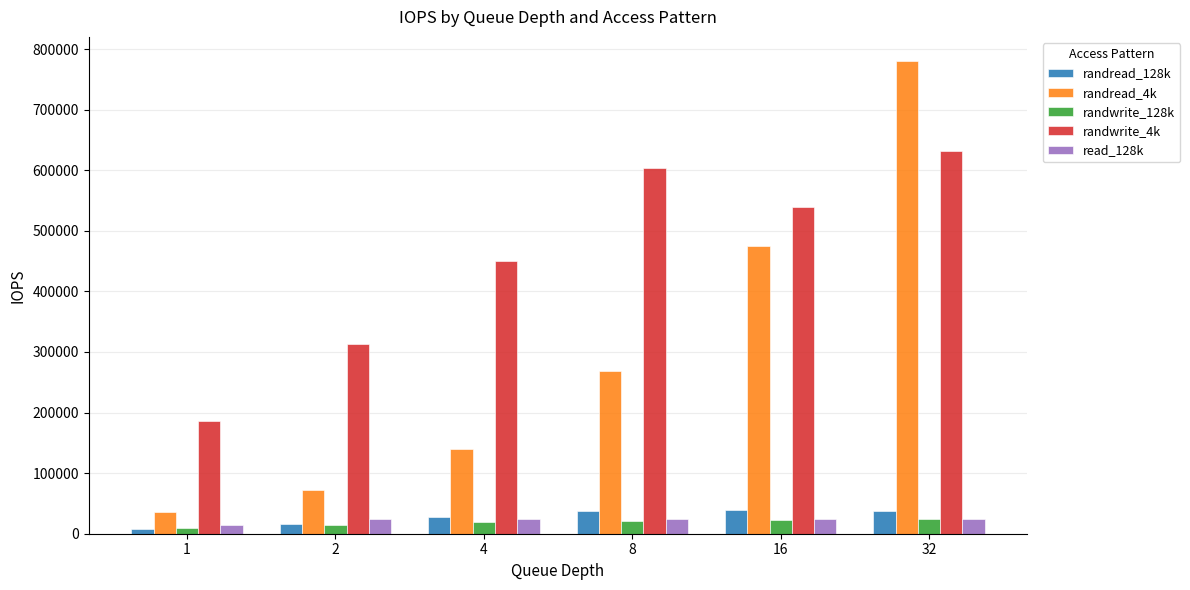

What is the difference between the read_128k values at 8 and 32?

200